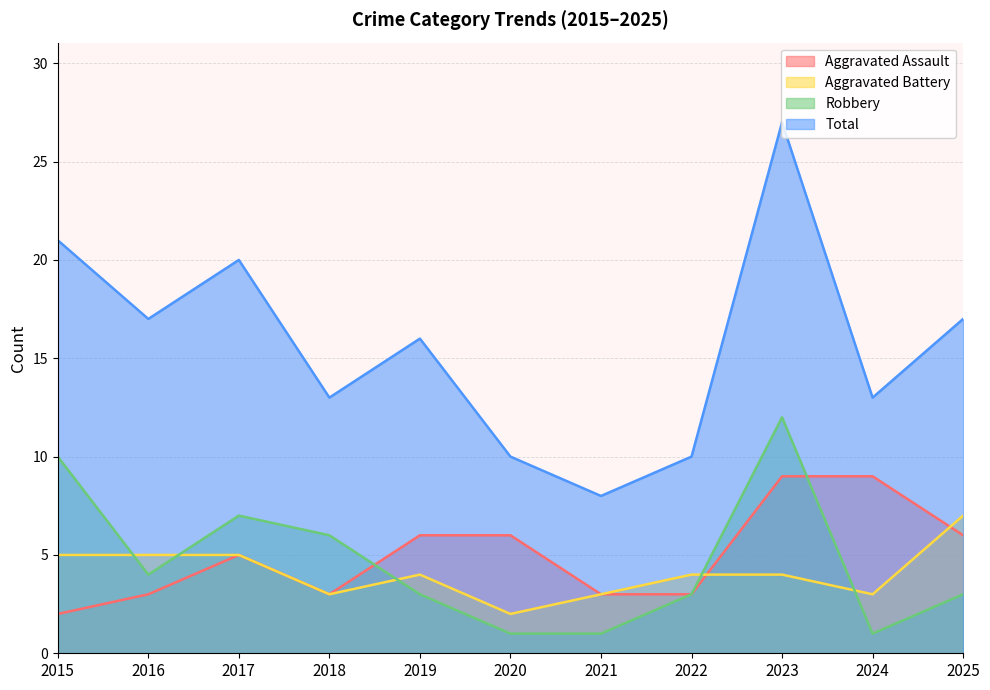

What is the difference between the Aggravated Assault values at 2023 and 2021?

6